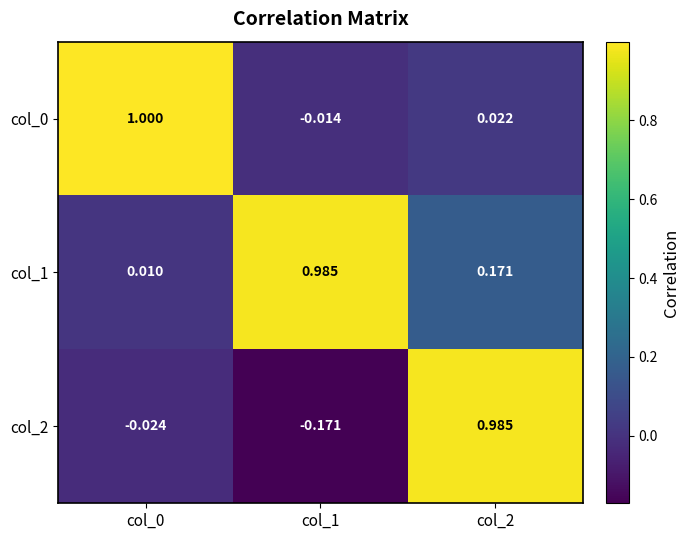

Is the value of col_0 at col_1 greater than the value of col_2 at col_0?

Yes